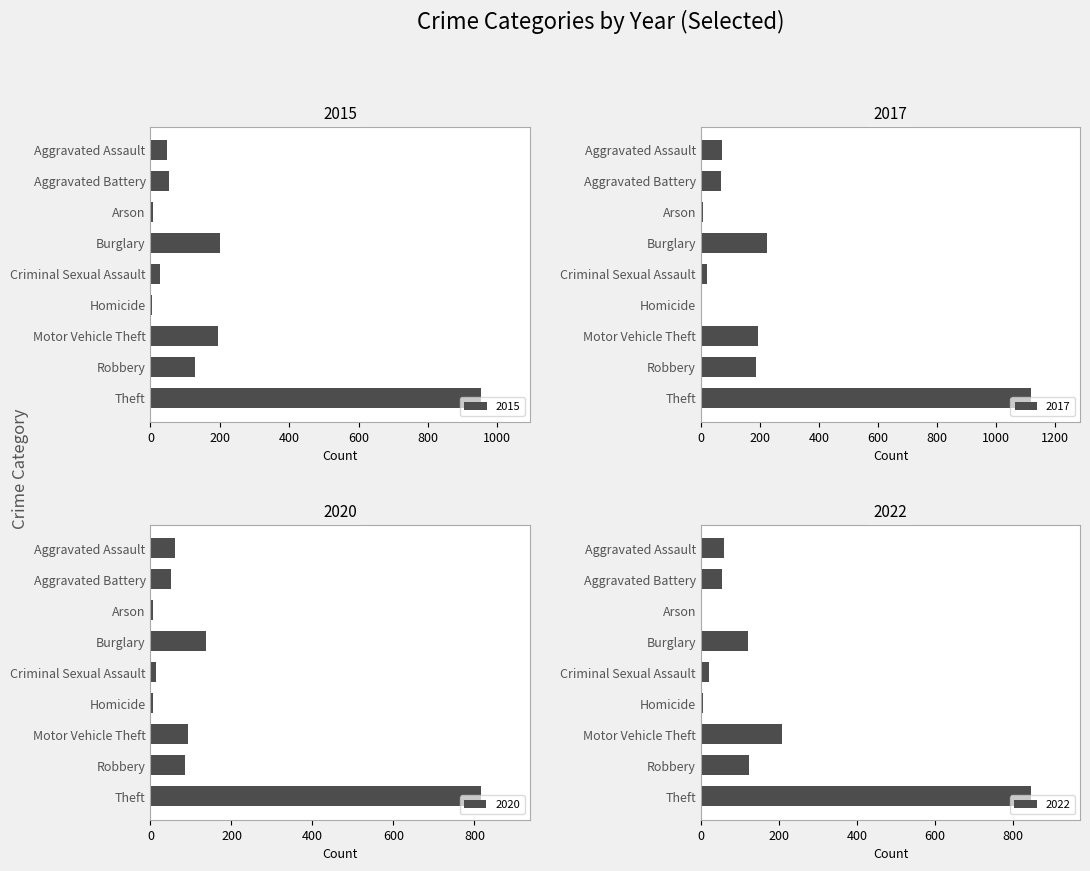

How many distinct data groups are displayed?

4